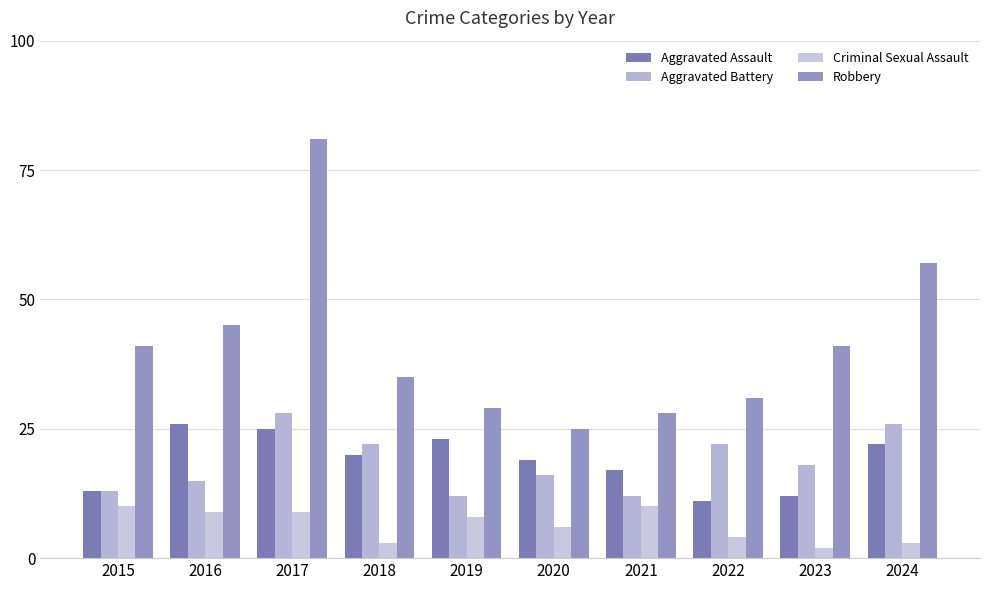

True or false: Aggravated Assault has a value of 6 at 2018.

False